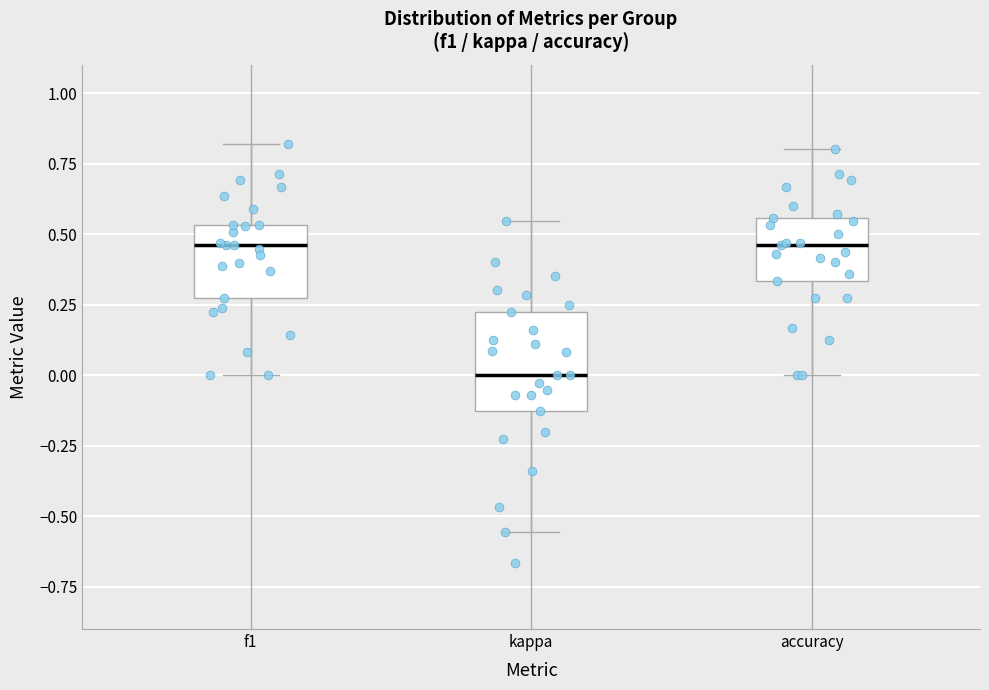

Reading left to right, transcribe this box plot: for each box, give where its median line is, the range the box spans, and where its two whiskers end, as read against the y-axis. The values are not printed on the chart, so give them approximately, as read against the axis.

f1: median 0.45, box 0.25 to 0.55, whiskers 0.00 to 0.80
kappa: median 0.00, box -0.15 to 0.25, whiskers -0.55 to 0.55
accuracy: median 0.45, box 0.35 to 0.55, whiskers 0.00 to 0.80